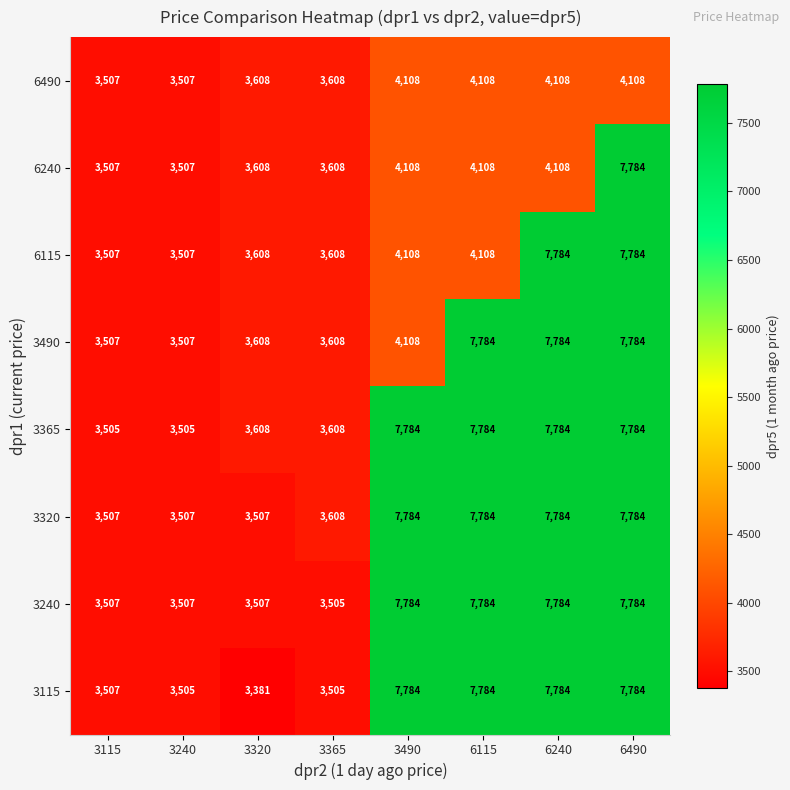

The 3365 series shows 7784 at 3490. True or false?

True